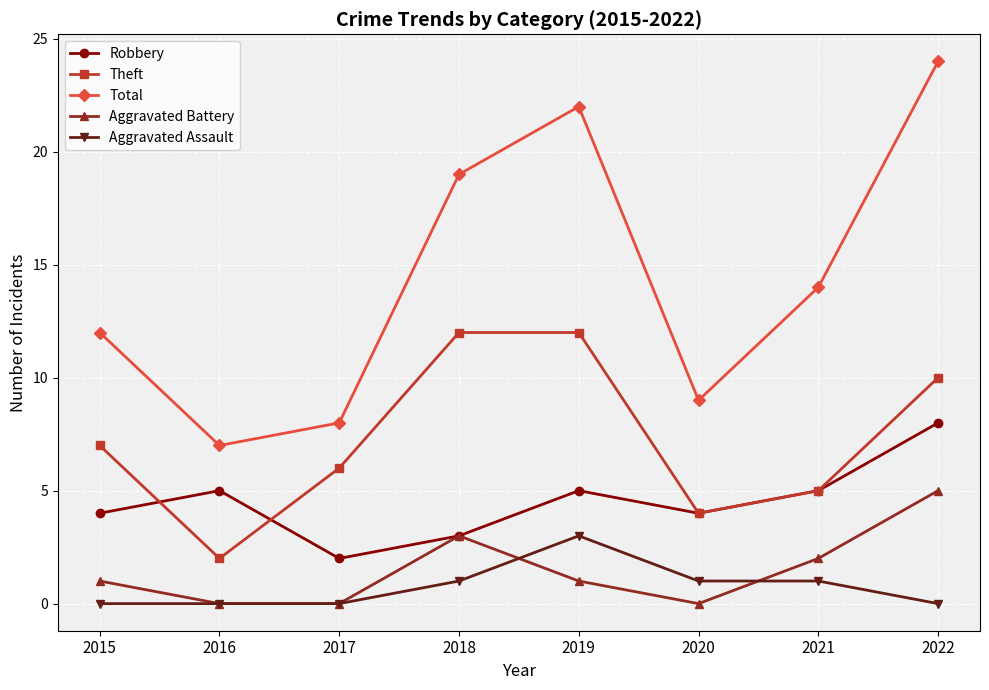

True or false: Total has a value of 10 at 2016.

False